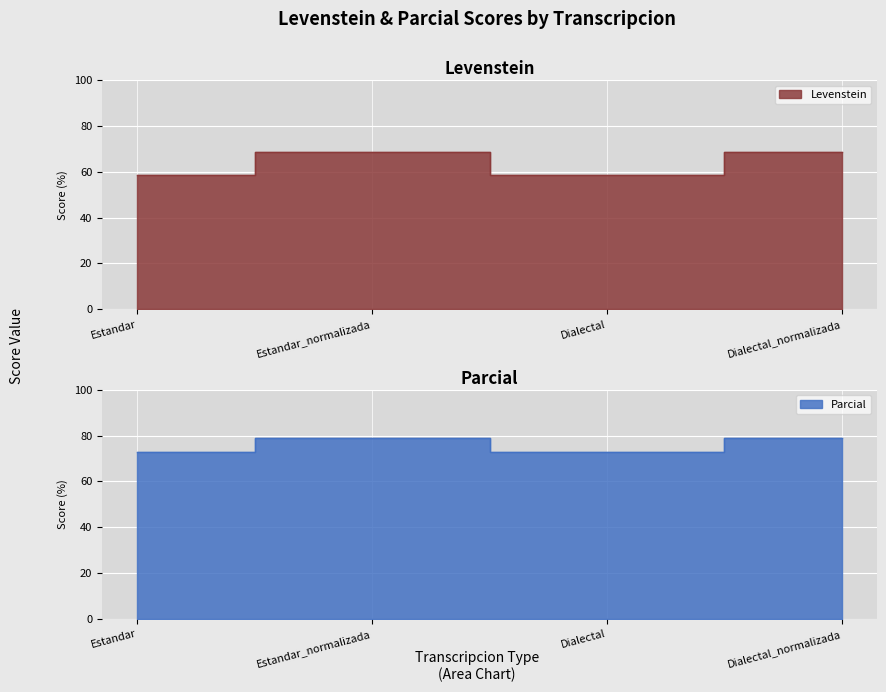

Count the number of categories in the chart.

4